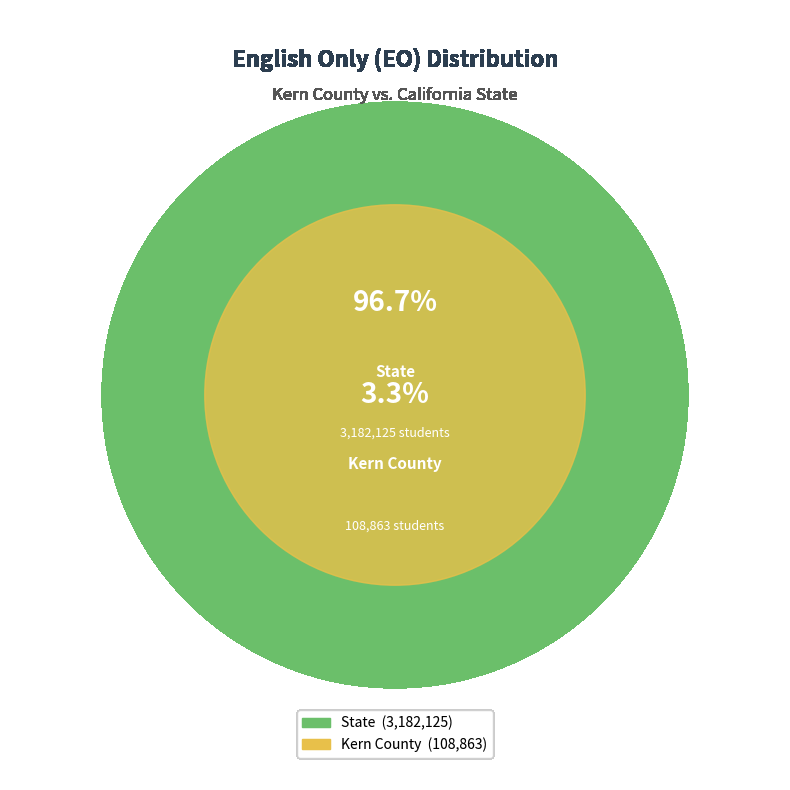

To the nearest percent, what is the difference between the Kern County and State slice percentages?

93%